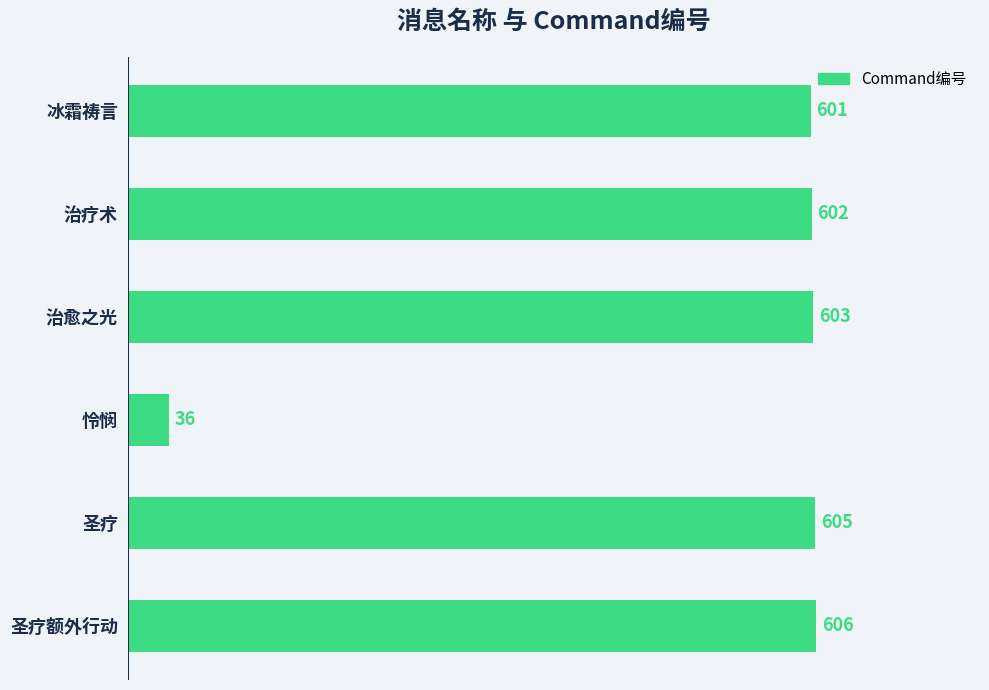

The chart shows a value of 606 at 圣疗额外行动. True or false?

True